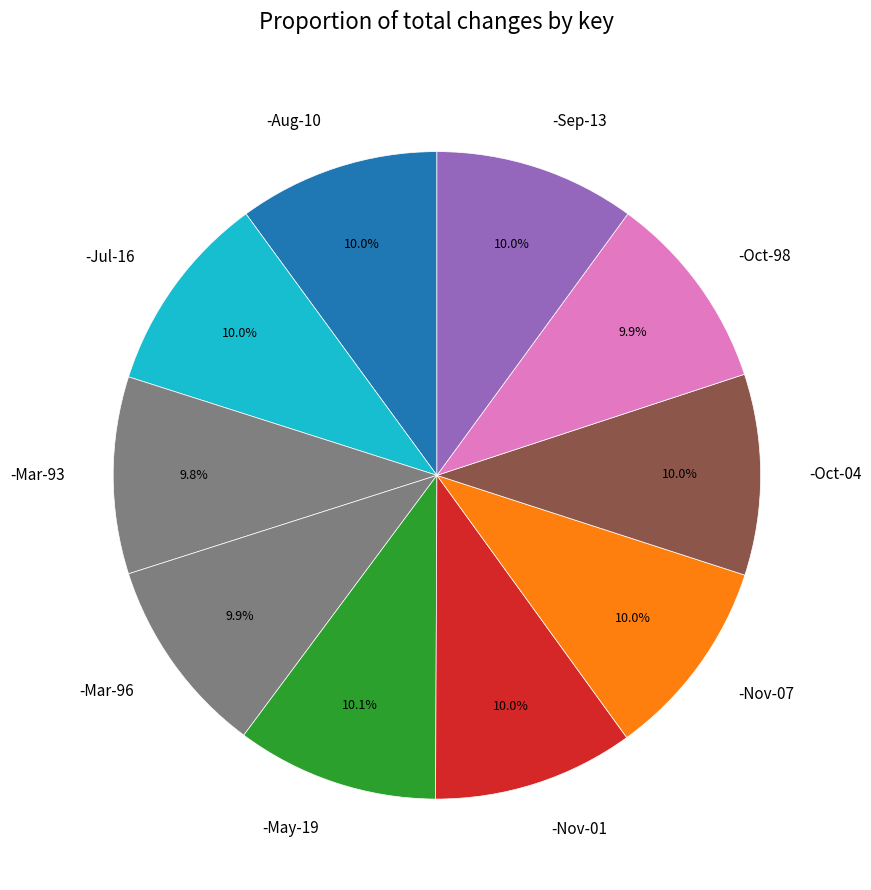

To the nearest percent, what portion does -Oct-98 represent?

10%